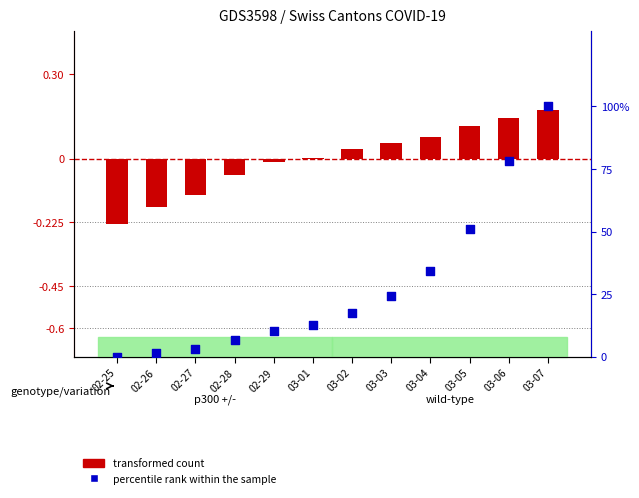

Between 03-01 and 03-03, which is larger?

03-03